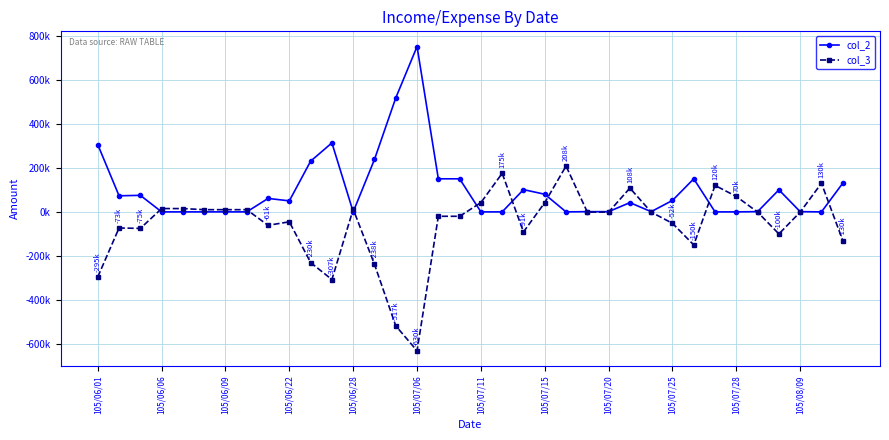

Which label corresponds to the smallest value in the chart?

105/07/06